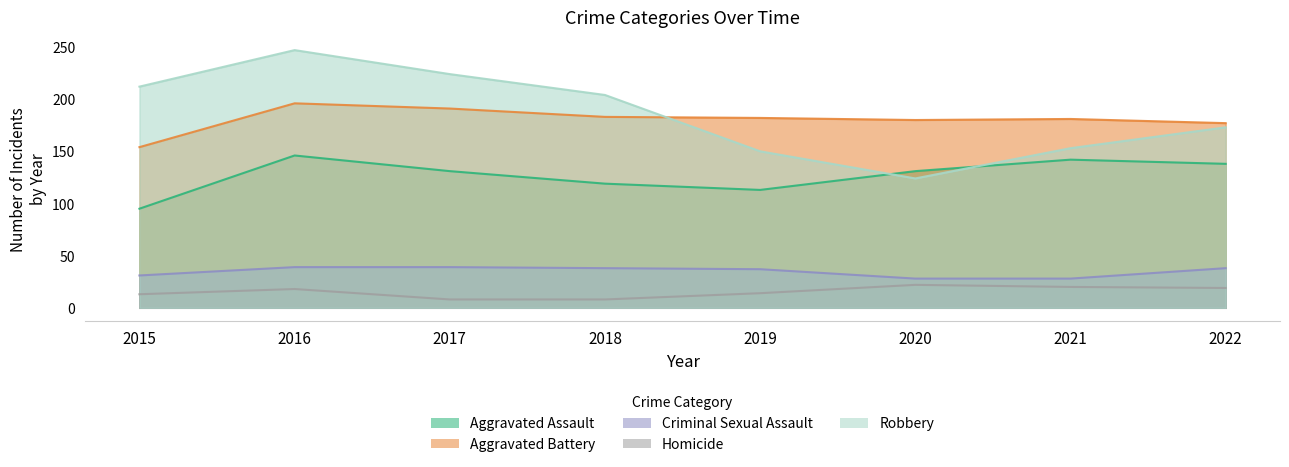

Which series changed the most between 2019 and 2020?

Robbery